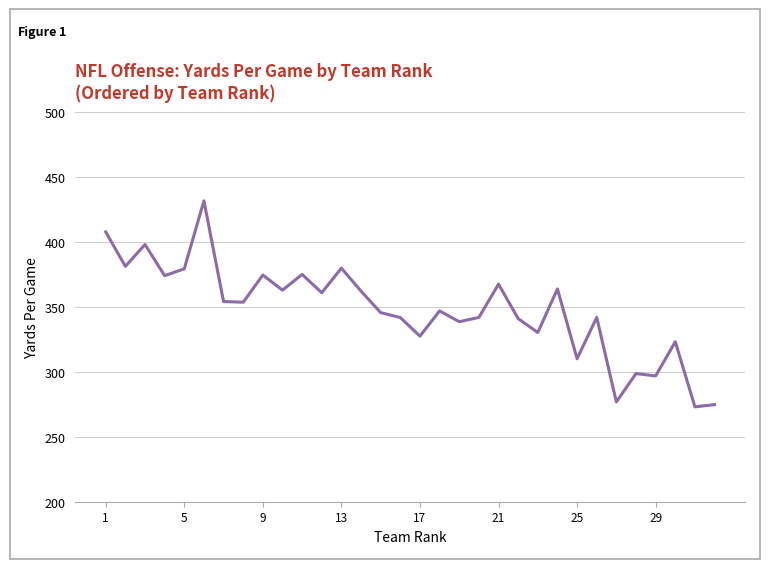

How many series are shown in this chart?

1